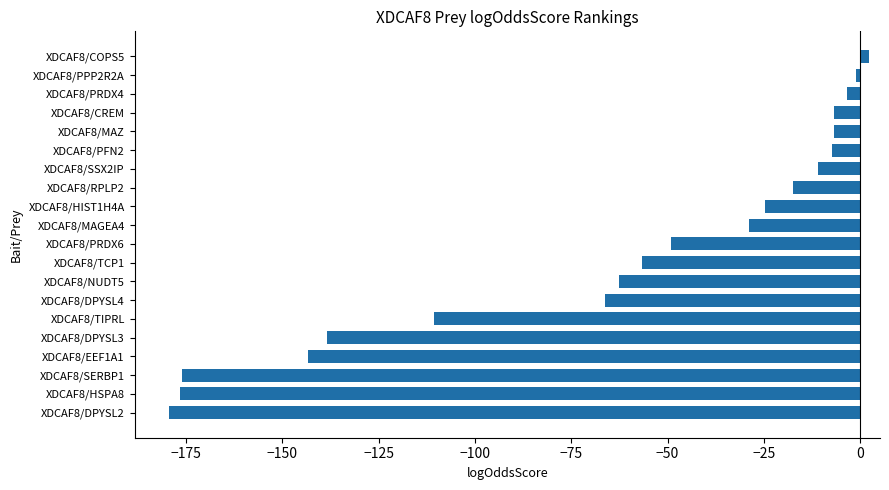

What is the average value?

-63.2